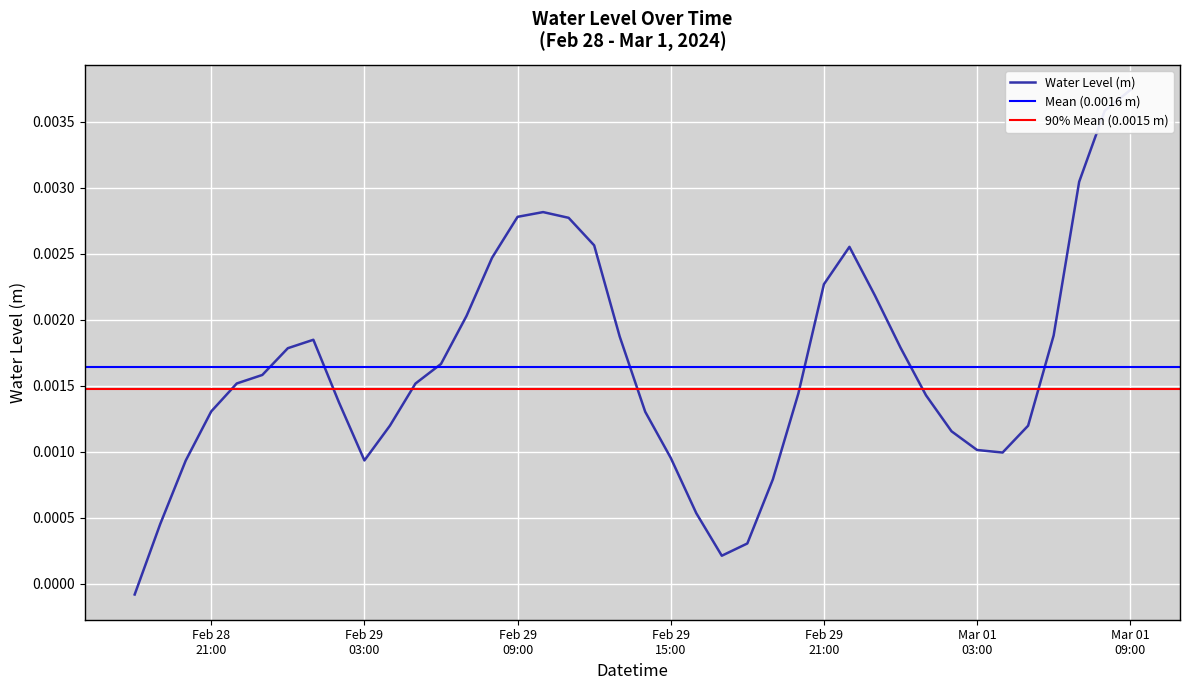

Is it true that the value at 2024-03-01 07:00 is 0.0?

False